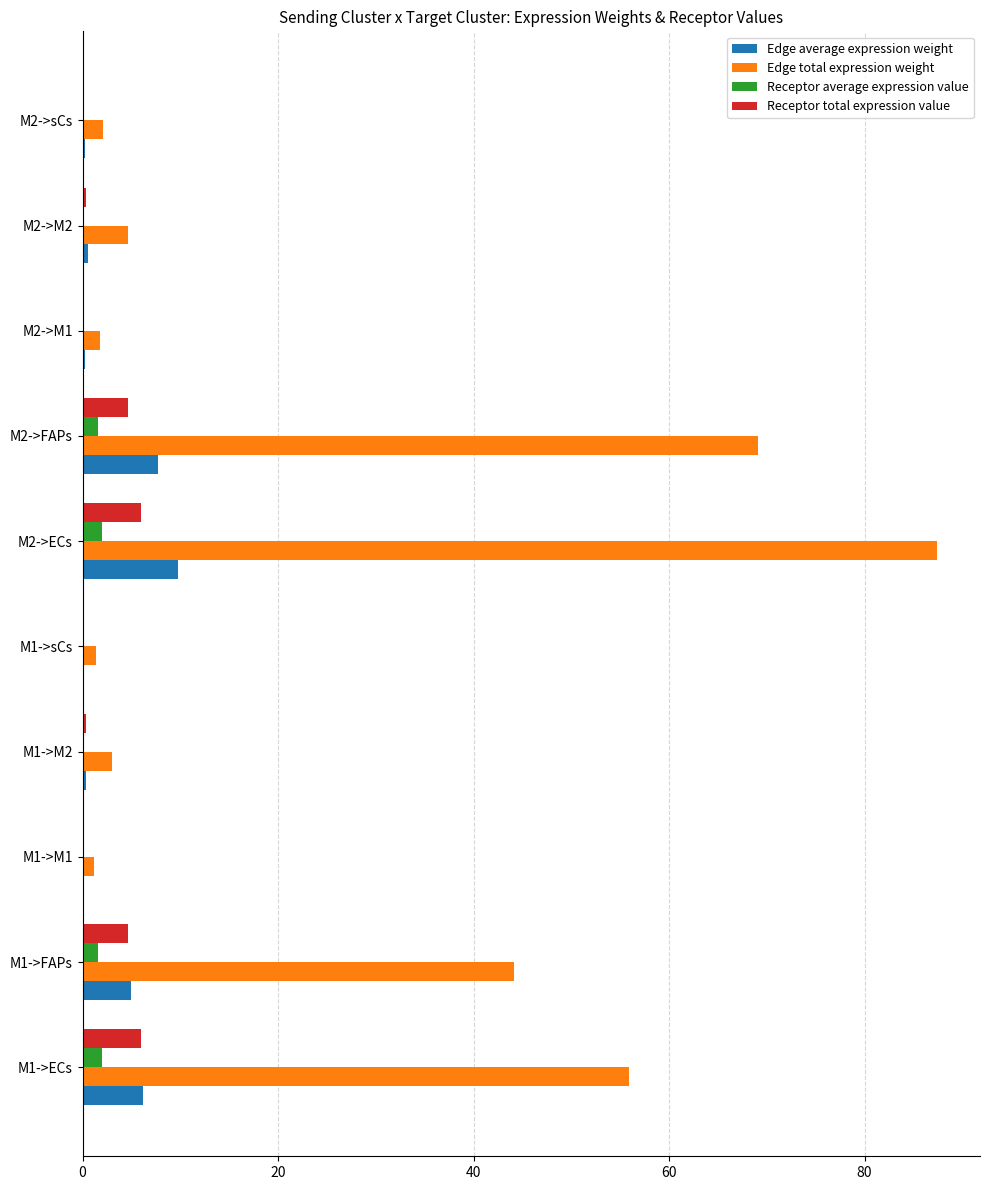

The Edge total expression weight series shows 69.1 at M2->FAPs. True or false?

True